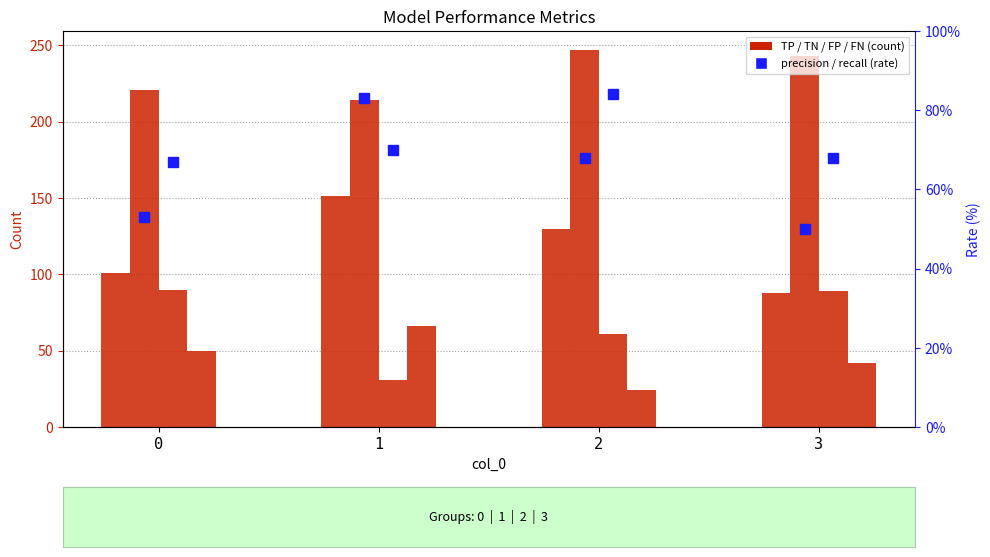

What is the average value of the recall series?

0.7